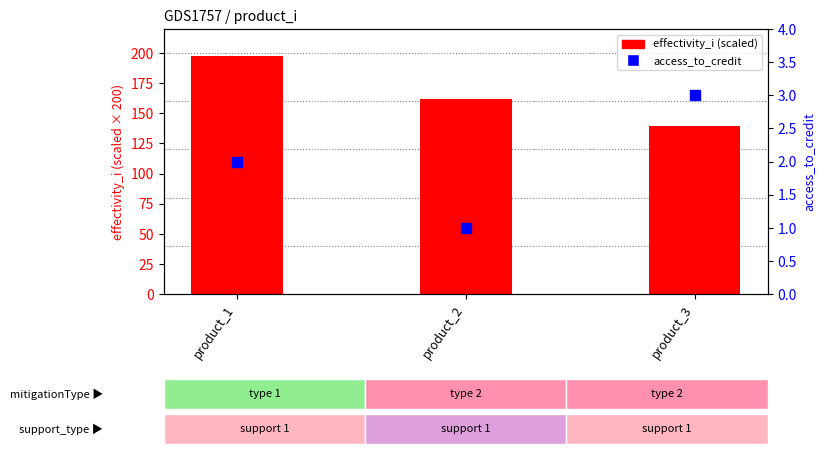

Which series has the widest spread of Y values?

effectivity_i (scaled)